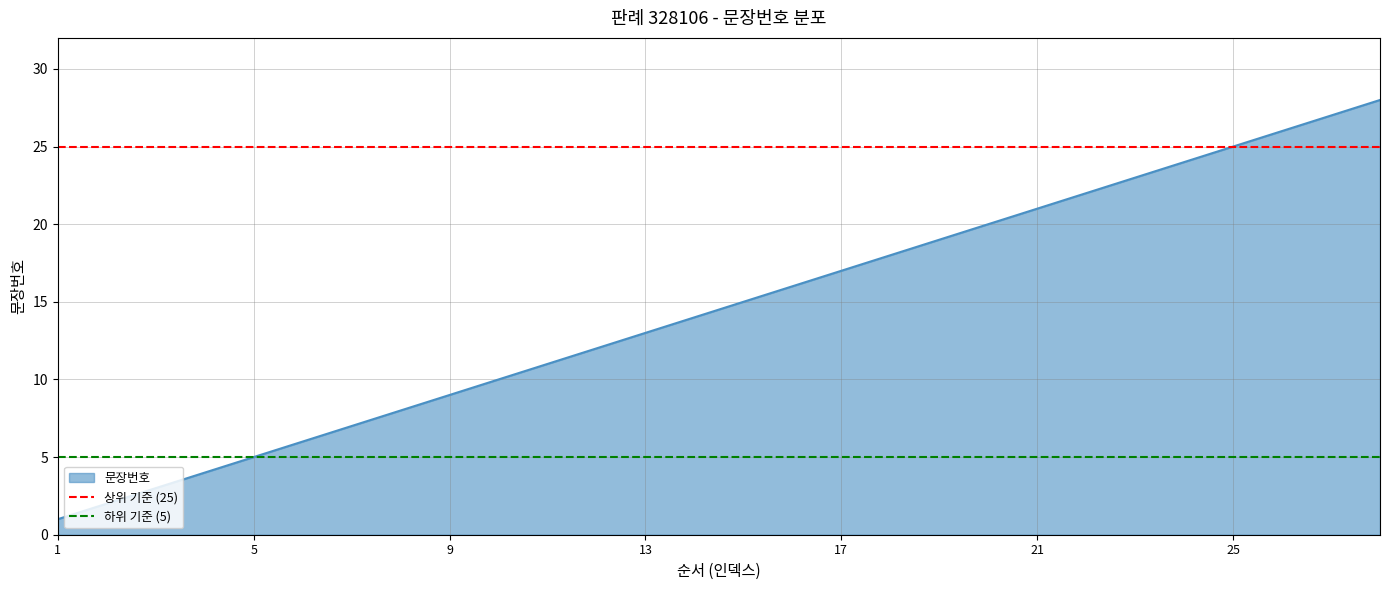

What is the average value of the 하위 기준 (5) series?

5